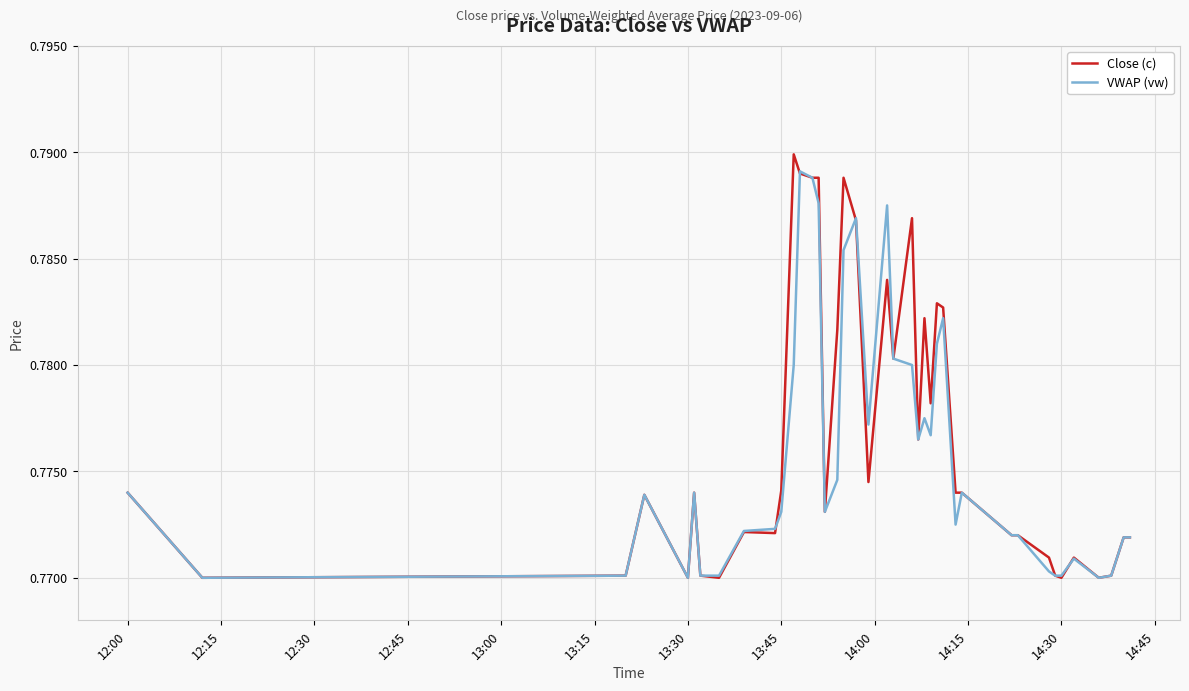

Does the chart display data point markers on the line(s)?

No